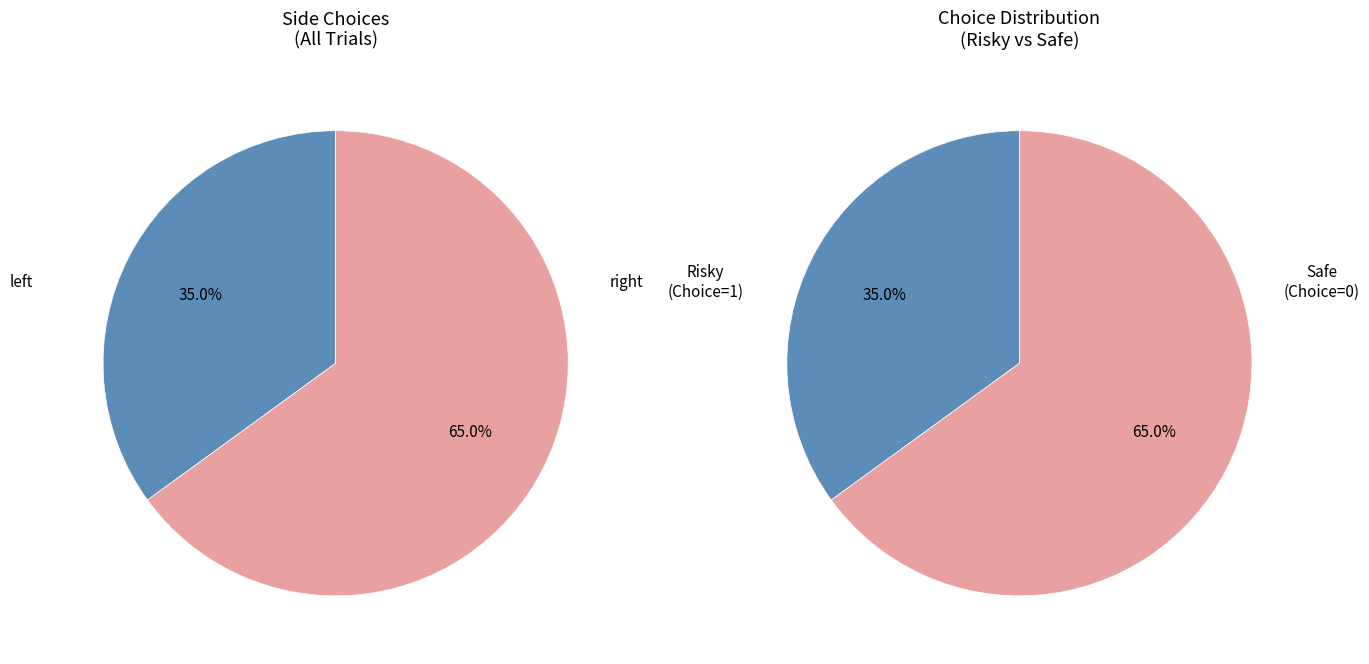

How many slices are in this pie chart?

2